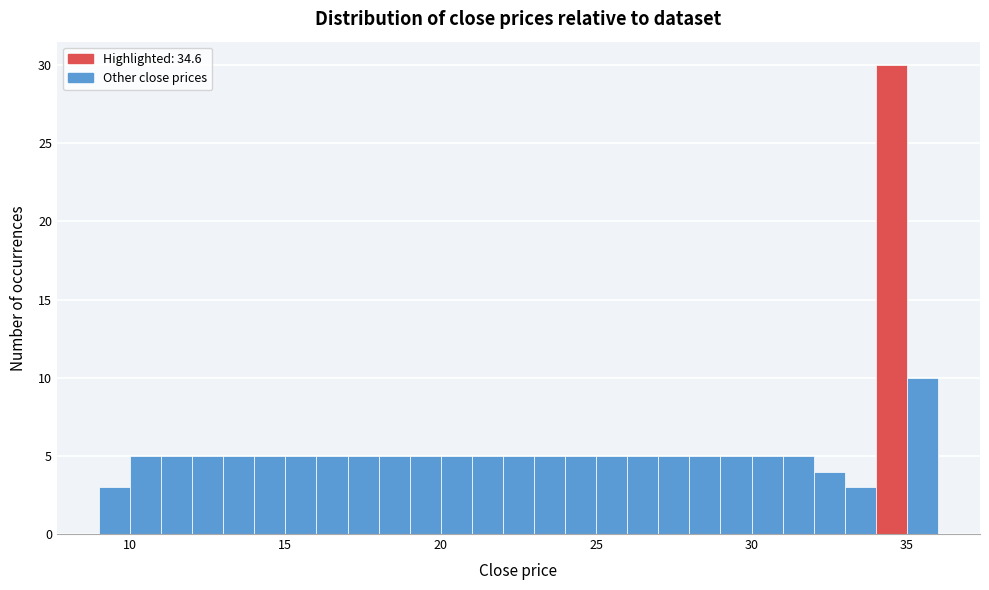

Read against the x-axis, roughly where is the centre of the tallest bar?

34.5